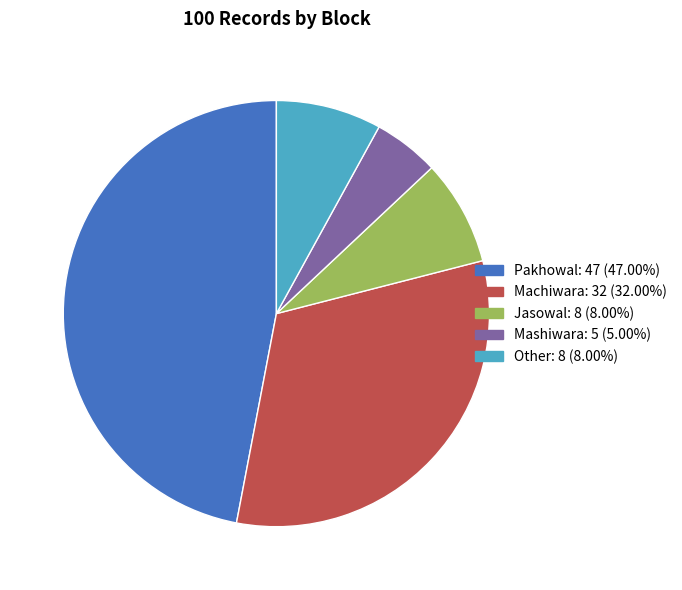

Do Other and Mashiwara together represent more than half of the pie?

No